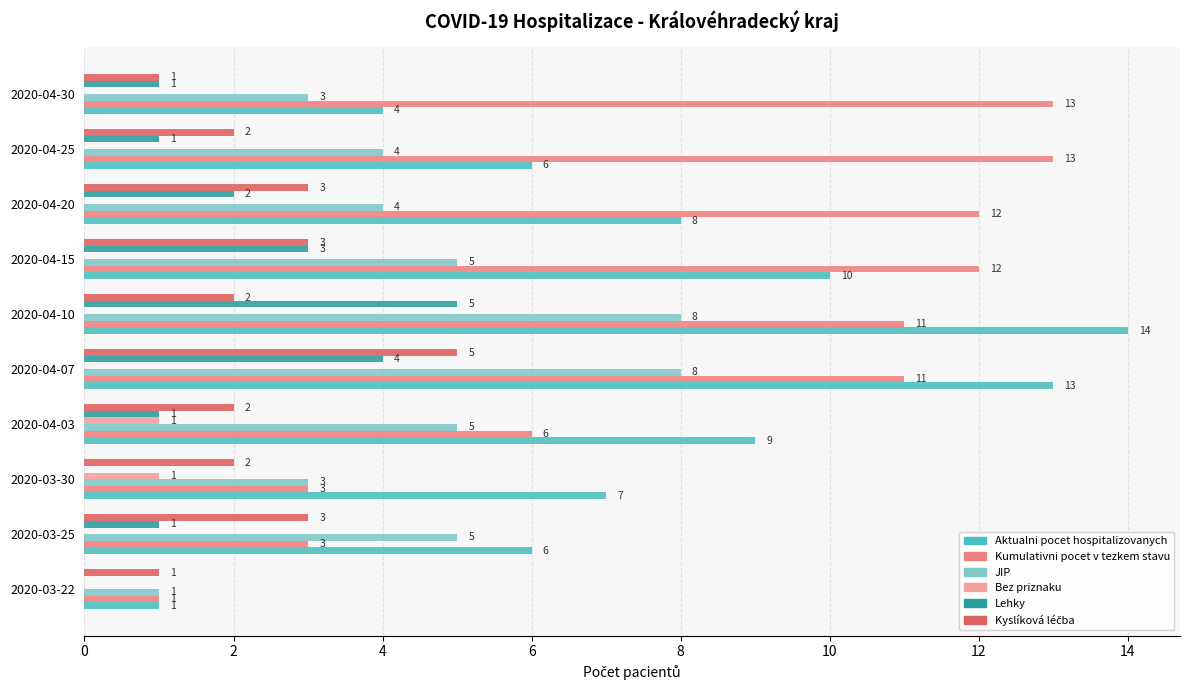

Between 2020-03-22 and 2020-04-03, which series saw the biggest shift?

Aktualni pocet hospitalizovanych